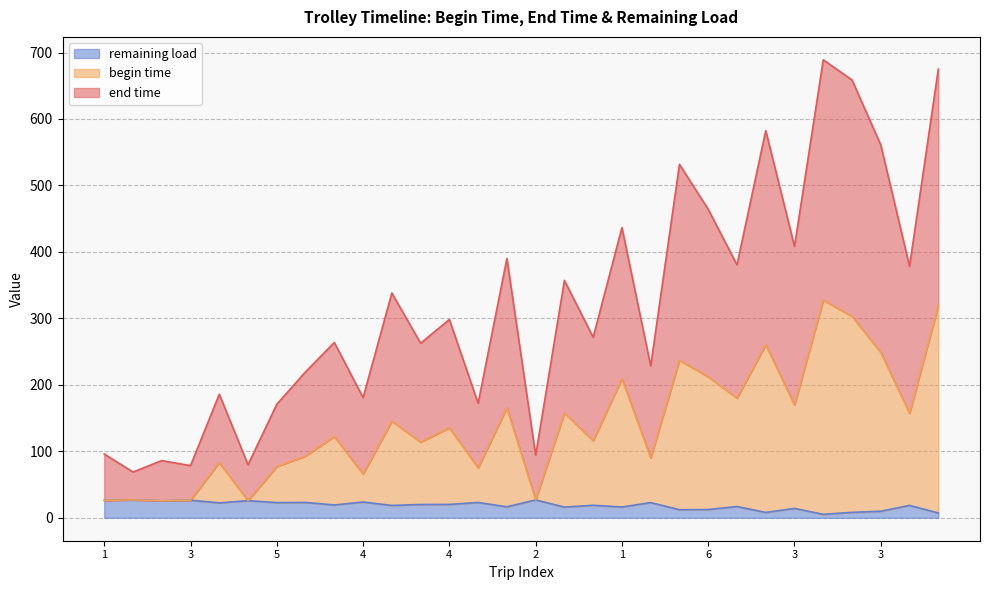

Which series changed the most between 5 and 1?

end time